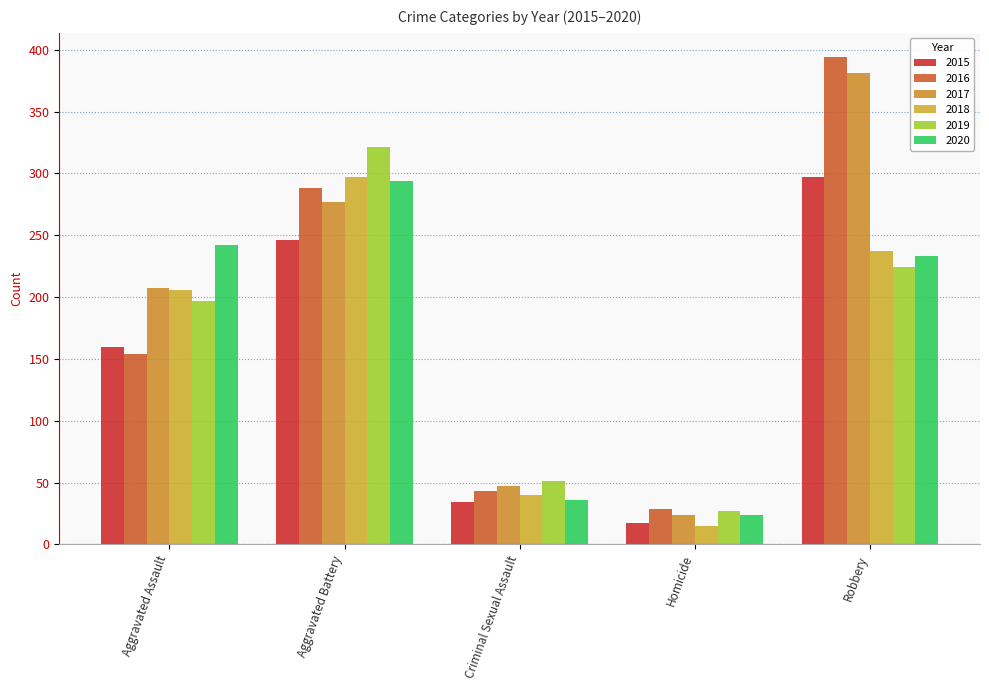

Count the number of categories in the chart.

5